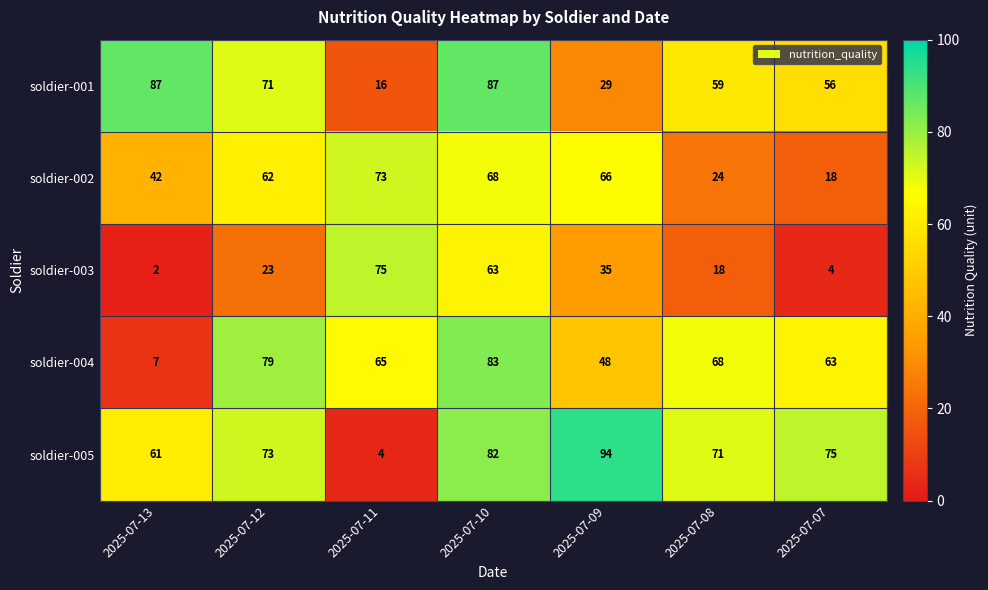

List the series in order of their peak value, highest first.

soldier-005, soldier-001, soldier-004, soldier-003, soldier-002